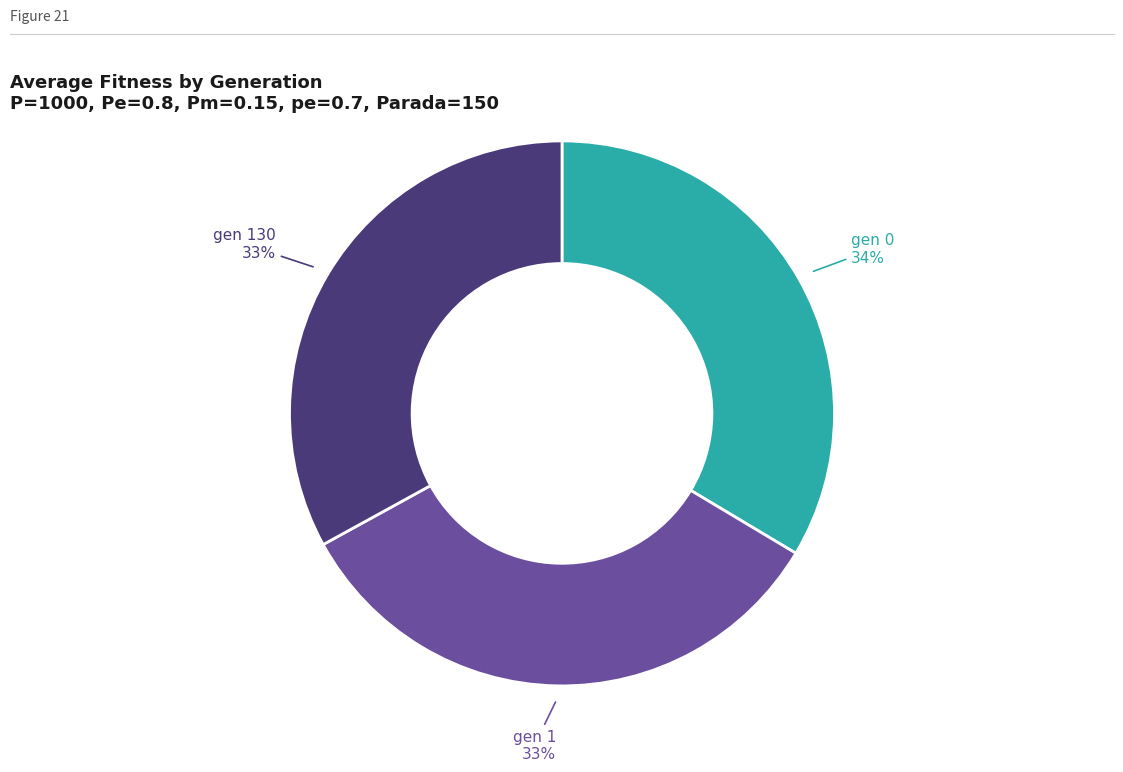

To the nearest percent, what is the difference between the largest and smallest slice percentages?

1%